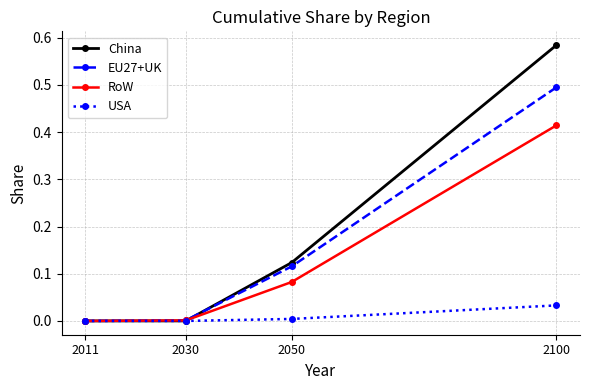

The USA series shows 0.0 at 2011. True or false?

True